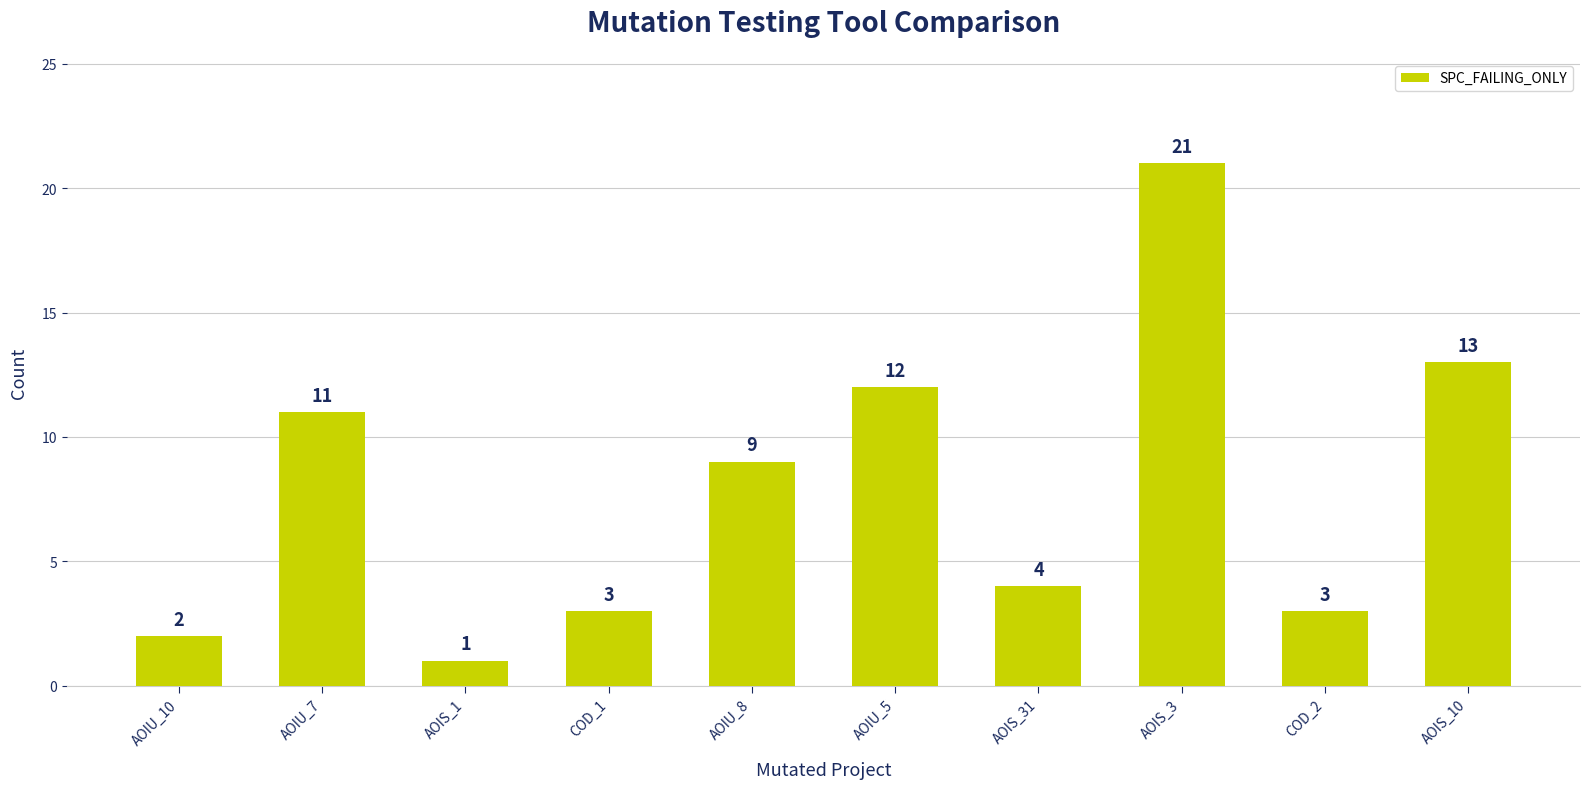

Which has a higher value, COD_1 or AOIU_8?

AOIU_8